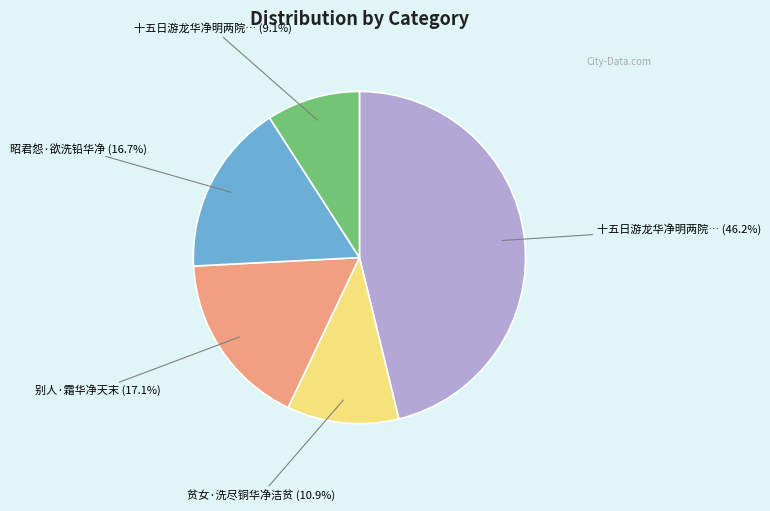

Is there any slice that represents more than half of the pie?

No